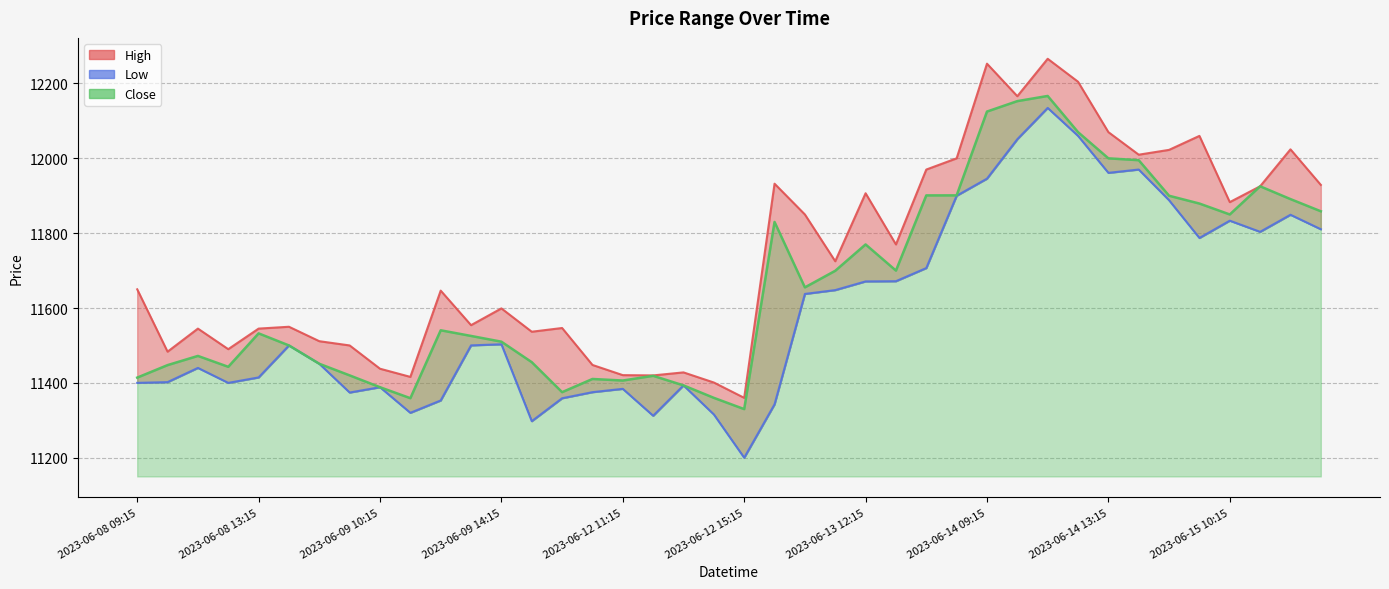

What is the label of the 25th point from the right?

2023-06-12 10:15